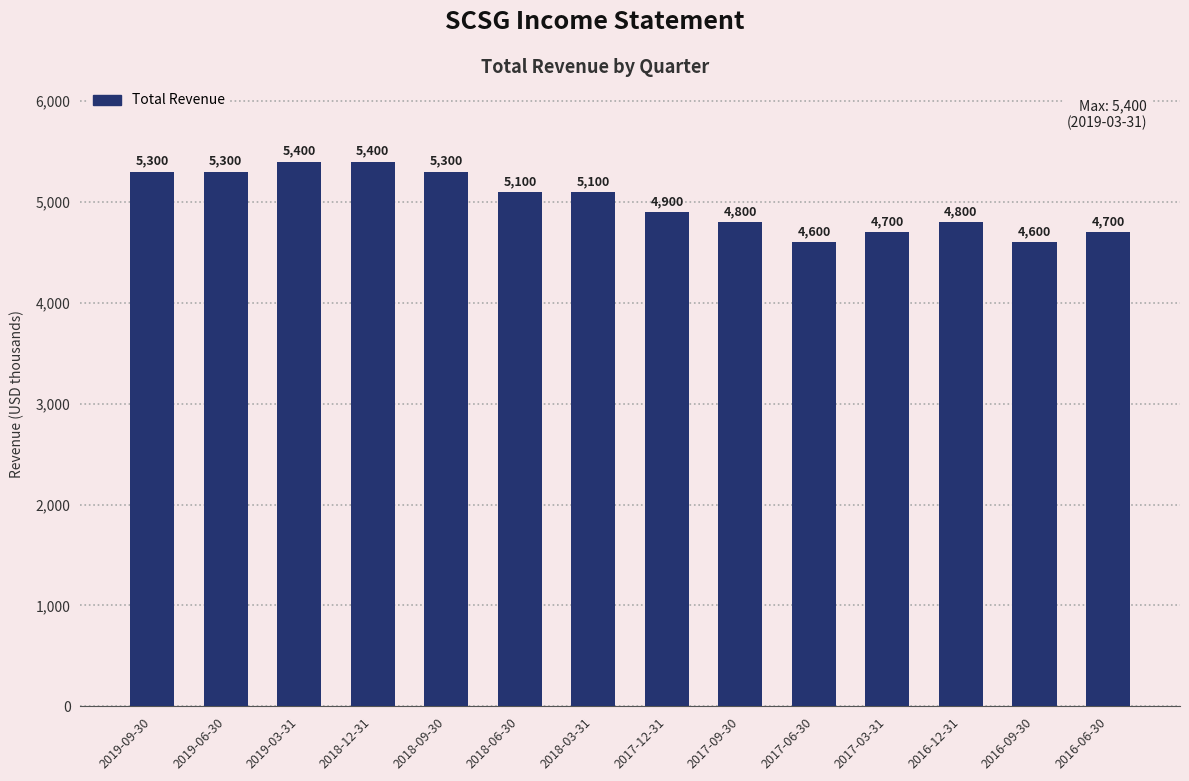

How many bars are there in total?

14